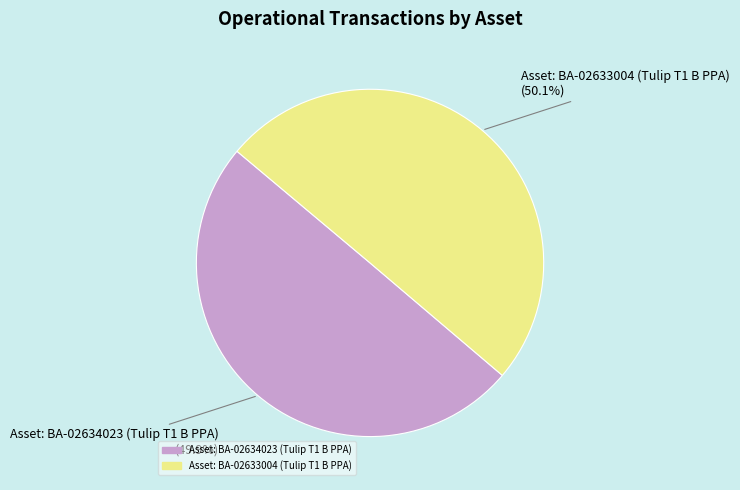

Approximately how many times larger is the value at Asset: BA-02633004 (Tulip T1 B PPA) compared to Asset: BA-02634023 (Tulip T1 B PPA)?

1.0